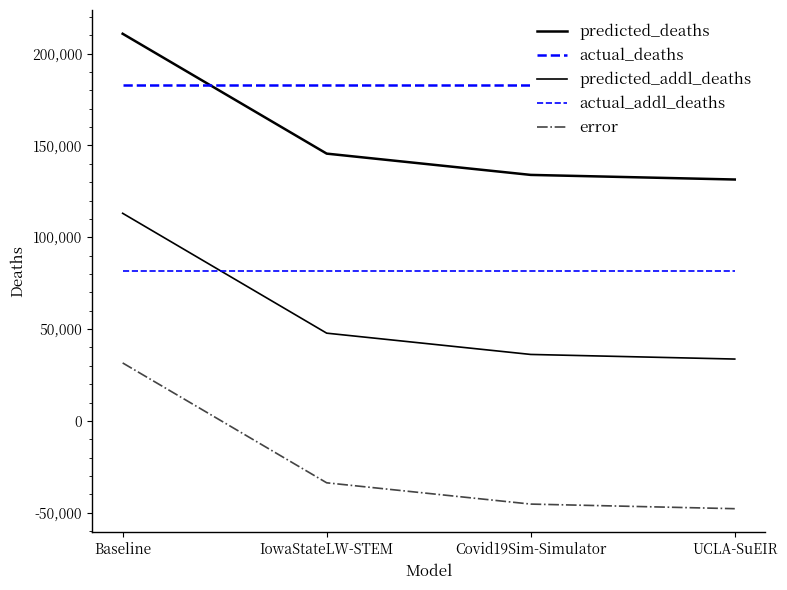

Reading left to right, extract all data points from this chart.

predicted_deaths: 210766.6	145522.0	133936.9	131430.3
actual_deaths: 182739.0	182739.0	182739.0	182739.0
predicted_addl_deaths: 113046.6	47802.0	36216.9	33710.3
actual_addl_deaths: 81447.0	81447.0	81447.0	81447.0
error: 31599.6	-33645.0	-45230.1	-47736.7